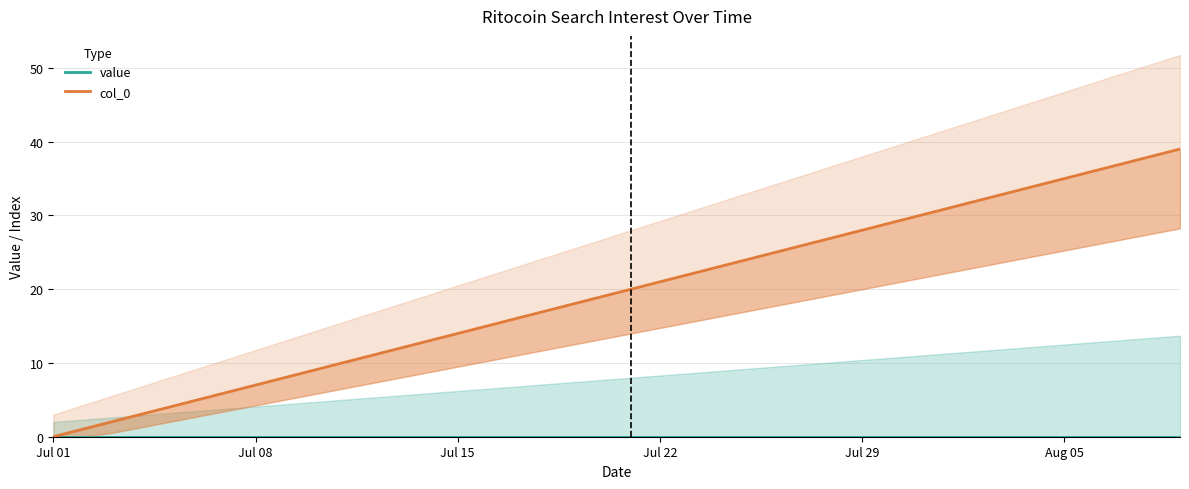

True or false: col_0 and value cross at least once.

False